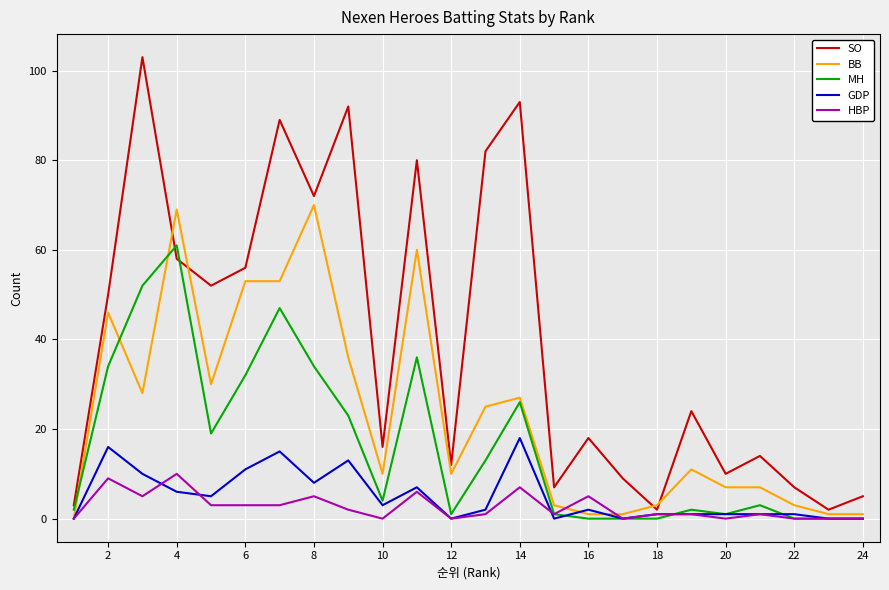

Does the chart display data point markers on the line(s)?

No